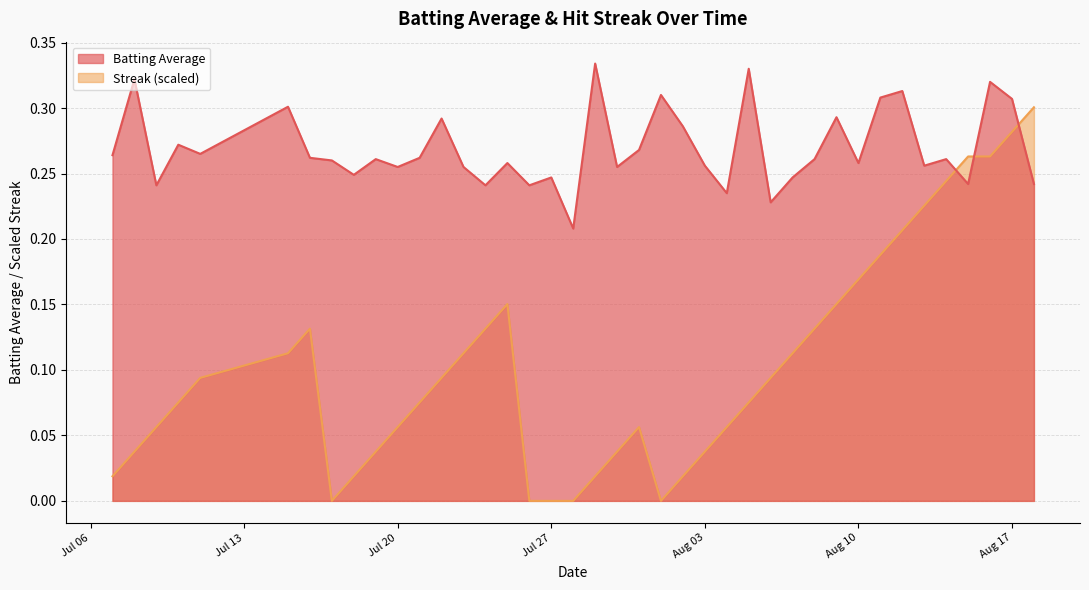

Reading left to right, transcribe all the data shown in this chart.

Batting Average: 0.3	0.3	0.2	0.3	0.3	0.3	0.3	0.3	0.2	0.3	0.3	0.3	0.3	0.3	0.2	0.3	0.2	0.2	0.2	0.3	0.3	0.3	0.3	0.3	0.3	0.2	0.3	0.2	0.2	0.3	0.3	0.3	0.3	0.3	0.3	0.3	0.2	0.3	0.3	0.2
Streak: 0.0	0.0	0.1	0.1	0.1	0.1	0.1	0.0	0.0	0.0	0.1	0.1	0.1	0.1	0.1	0.2	0.0	0.0	0.0	0.0	0.0	0.1	0.0	0.0	0.0	0.1	0.1	0.1	0.1	0.1	0.2	0.2	0.2	0.2	0.2	0.2	0.3	0.3	0.3	0.3